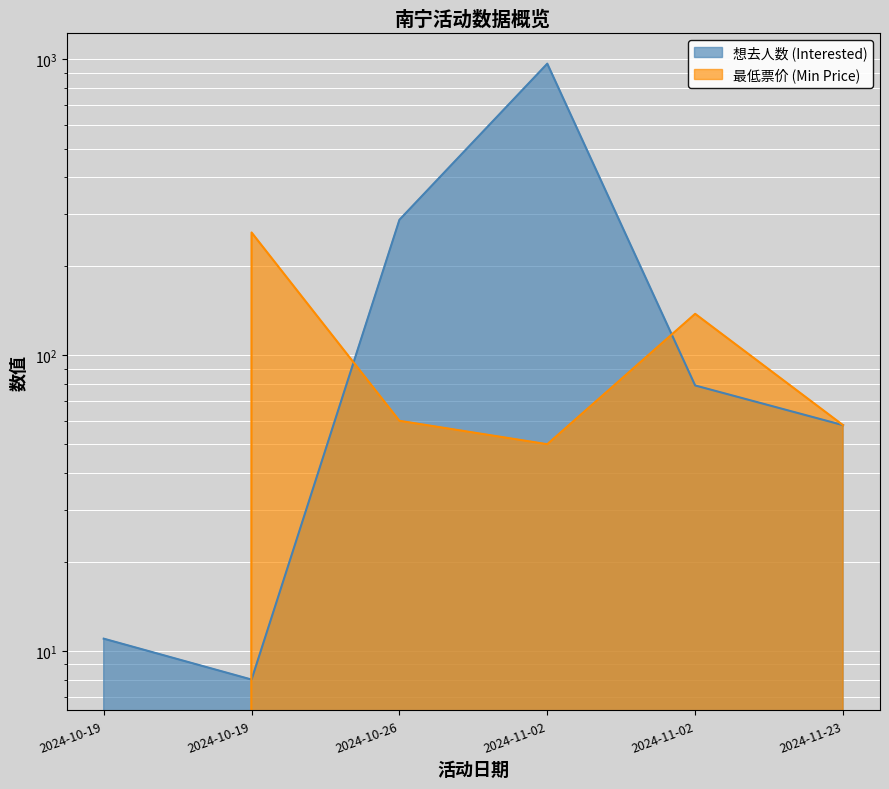

At which label does 最低票价 (Min Price) reach its minimum?

2024-10-19